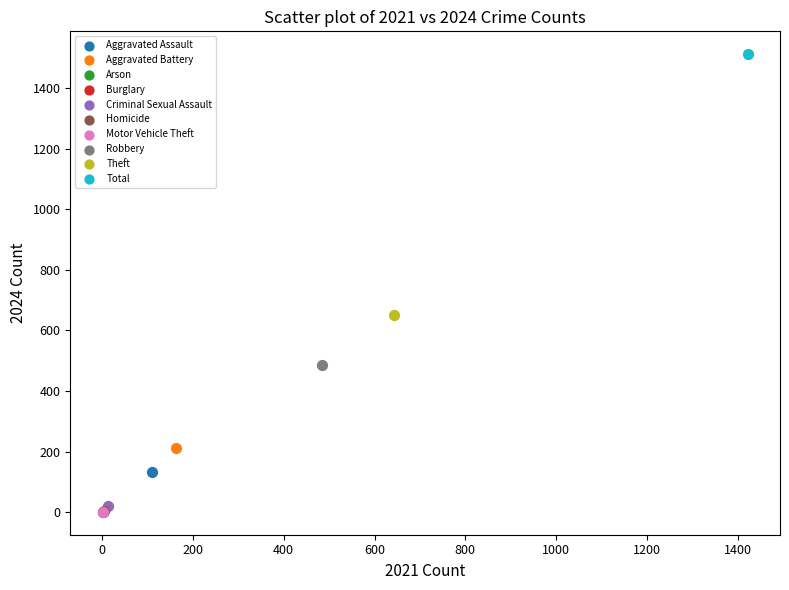

What are all the series names shown in the legend?

Aggravated Assault, Aggravated Battery, Arson, Burglary, Criminal Sexual Assault, Homicide, Motor Vehicle Theft, Robbery, Theft, Total